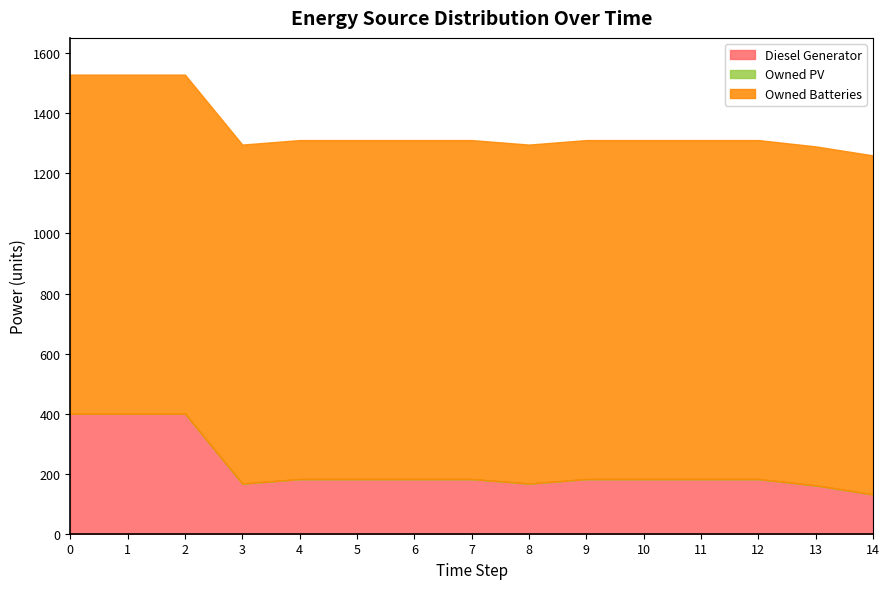

List the series in order of their overall mean, lowest first.

Owned PV, Diesel Generator, Owned Batteries